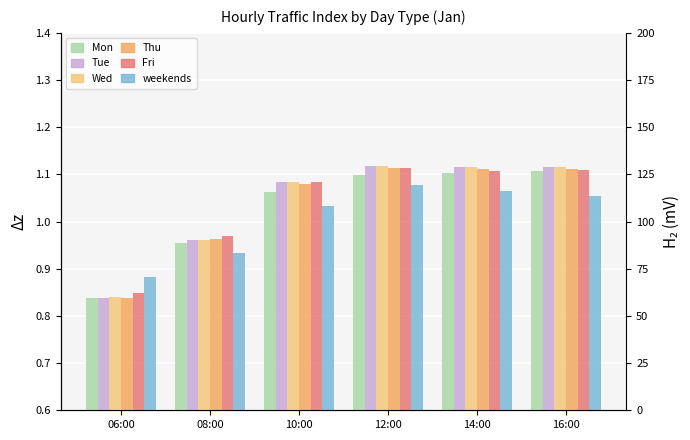

What is the difference between the maximum and minimum values in the Tue series?

0.3